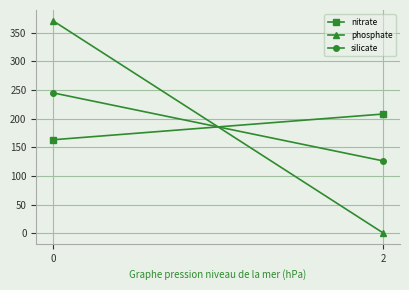

What is the difference between the highest and lowest values at 0?

208